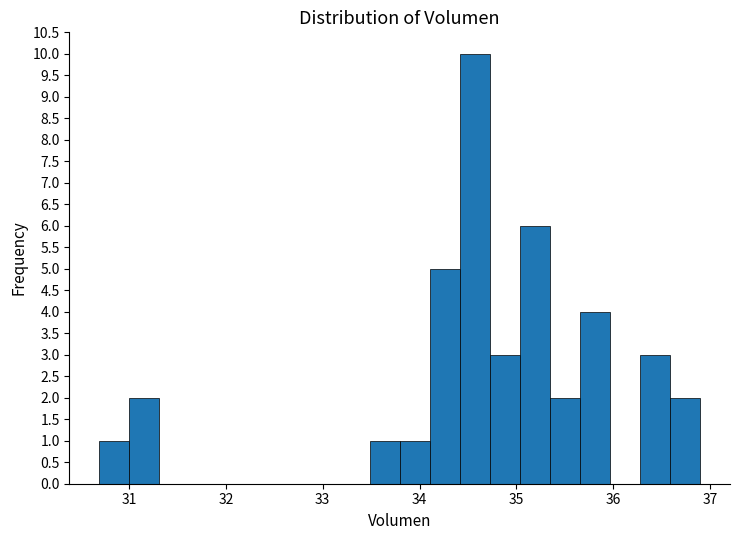

Around what value on the x-axis is the tallest bar? Give the approximate position of its centre, as read against the axis.

34.6